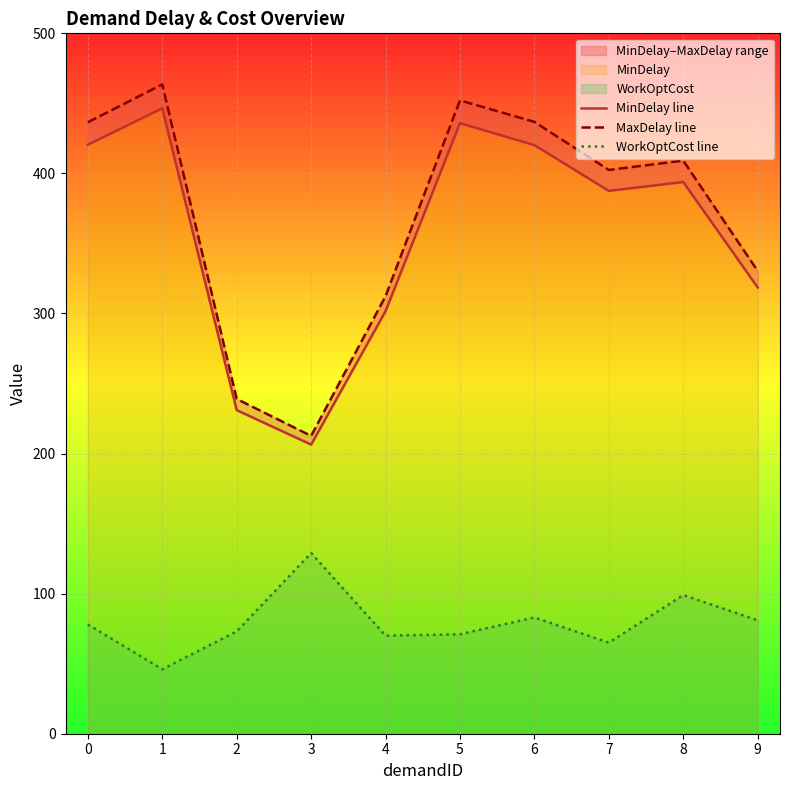

At which label does MaxDelay line reach its minimum?

3